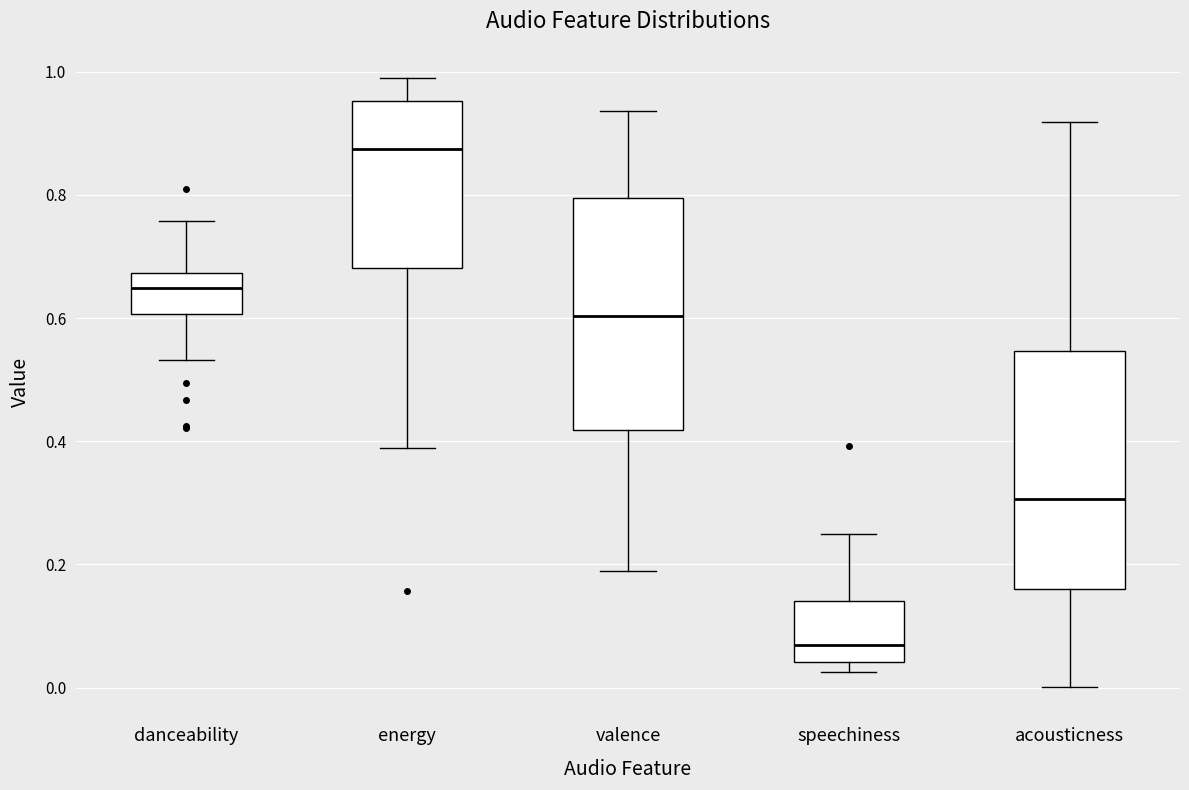

Where does the median line of the box for danceability sit on the y-axis? The values are not printed on the chart, so give them approximately, as read against the axis.

0.64